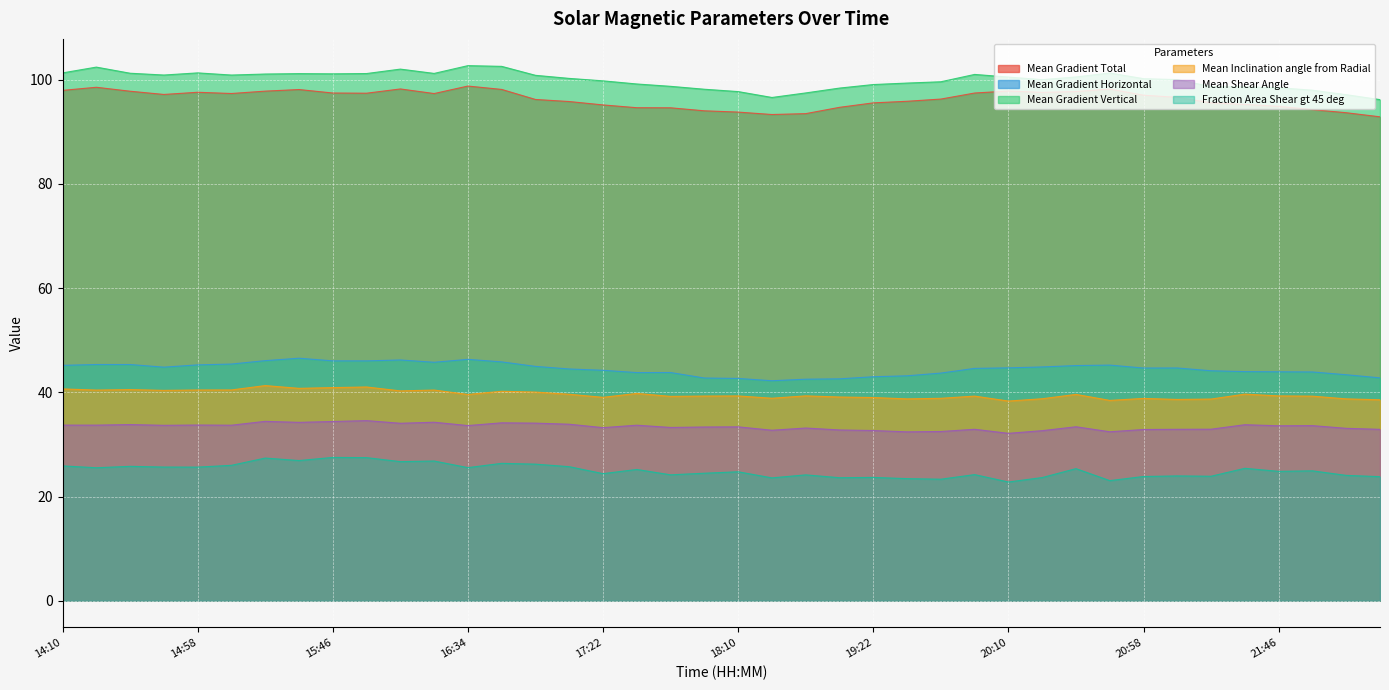

Which series has the largest range (max minus min)?

Mean Gradient Vertical